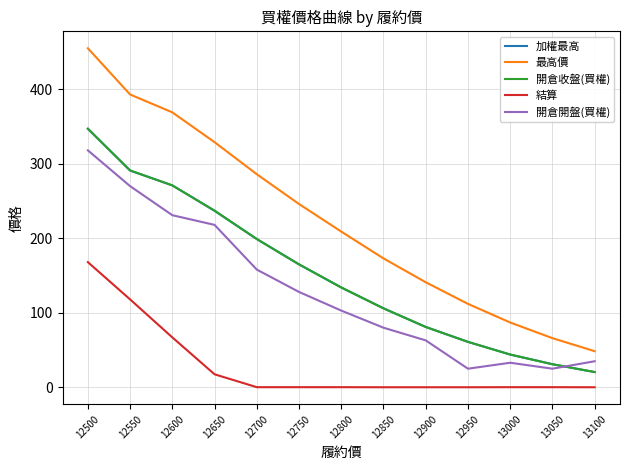

True or false: 最高價 and 開倉開盤(買權) intersect in this chart.

False